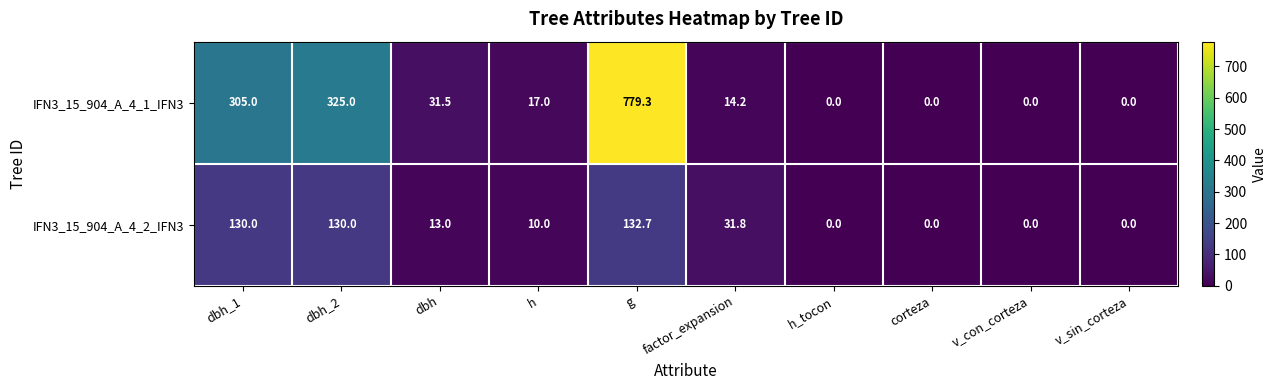

List the series in order of their peak value, highest first.

IFN3_15_904_A_4_1_IFN3, IFN3_15_904_A_4_2_IFN3